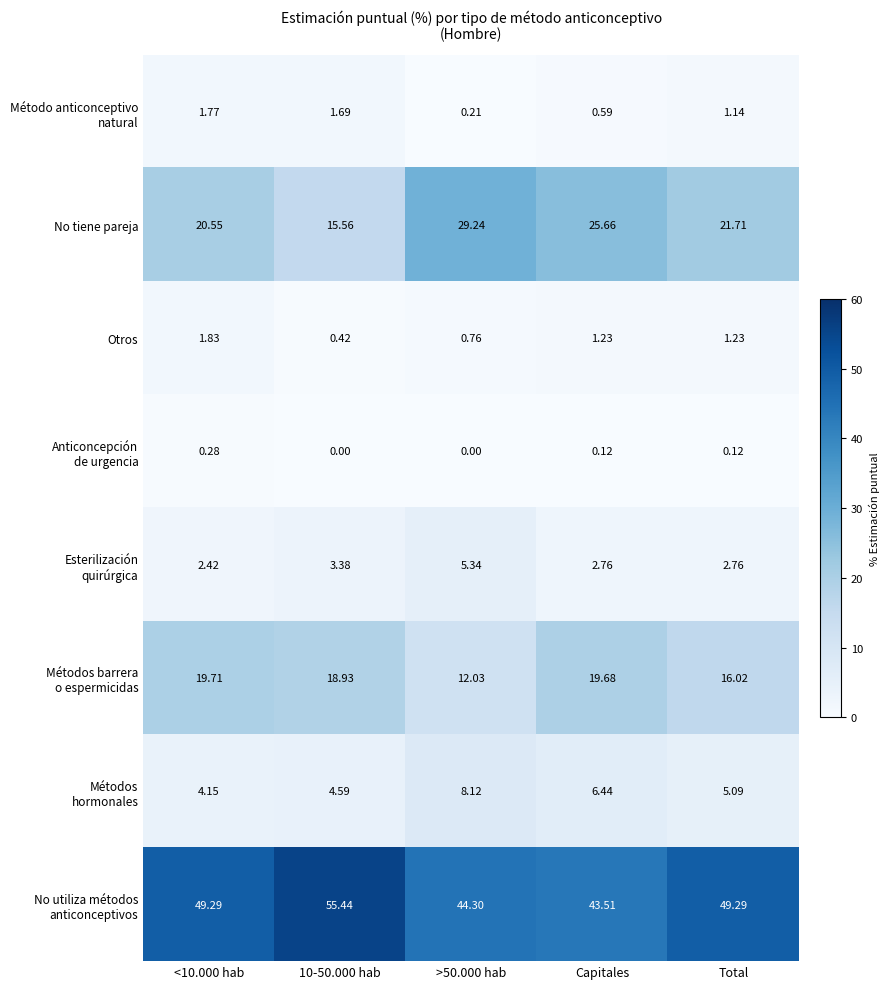

What is the total value across all series at Total?

97.4